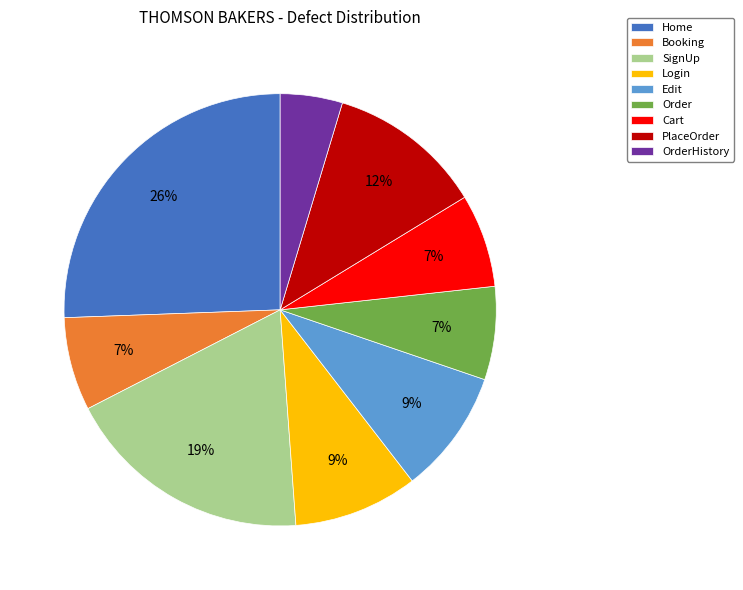

What is the ratio of the value at Login to the value at Order?

1.3